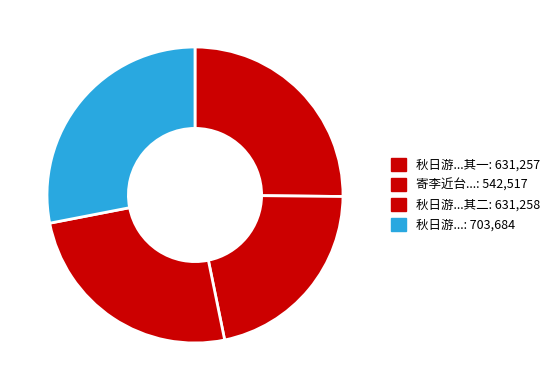

Which category has the smallest portion of the pie?

寄李近台侍御时督学北京